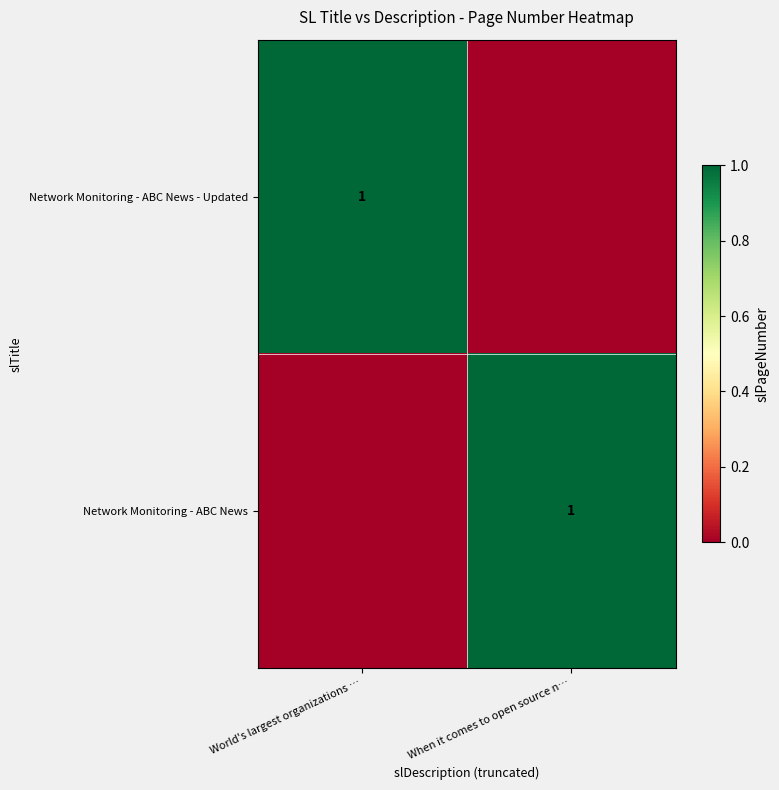

The Network Monitoring - ABC News - Updated series shows 1 at World's largest organizations …. True or false?

True